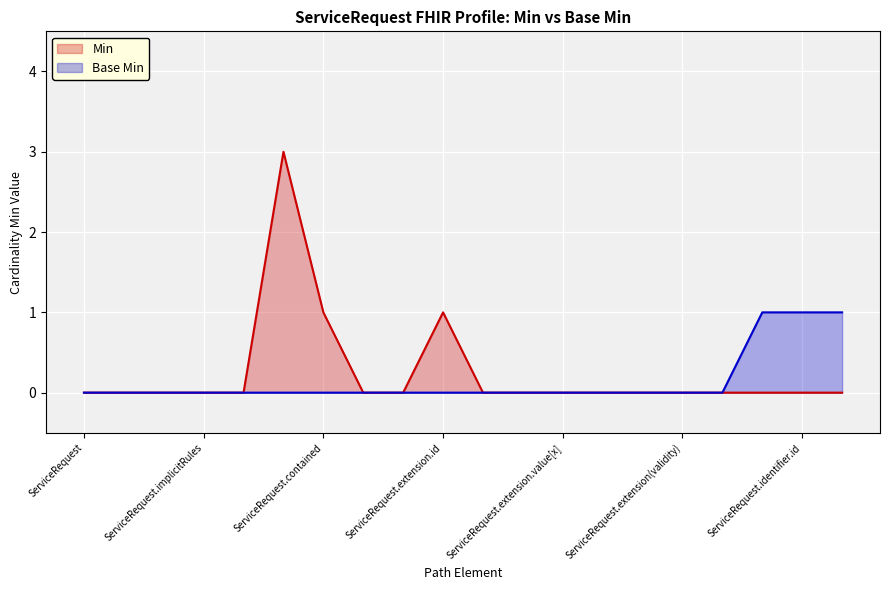

True or false: Base Min has a value of 1 at ServiceRequest.identifier.extension.

False